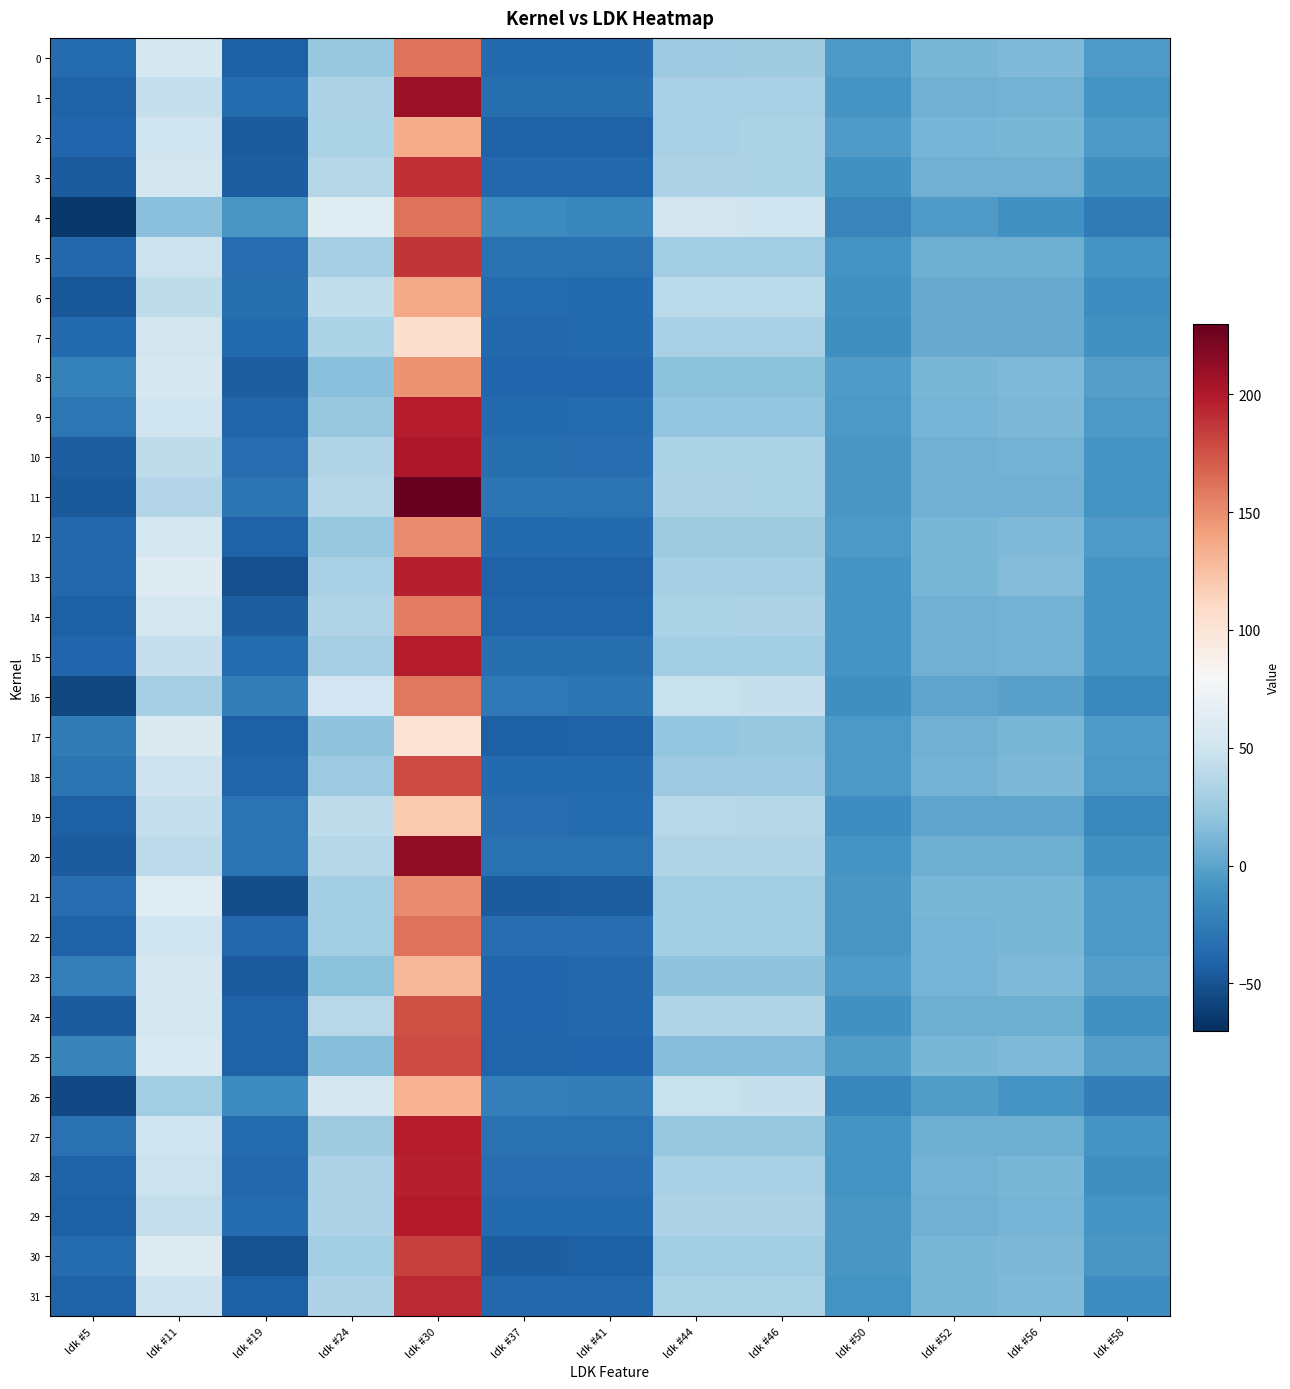

How many categories are shown in the chart?

13